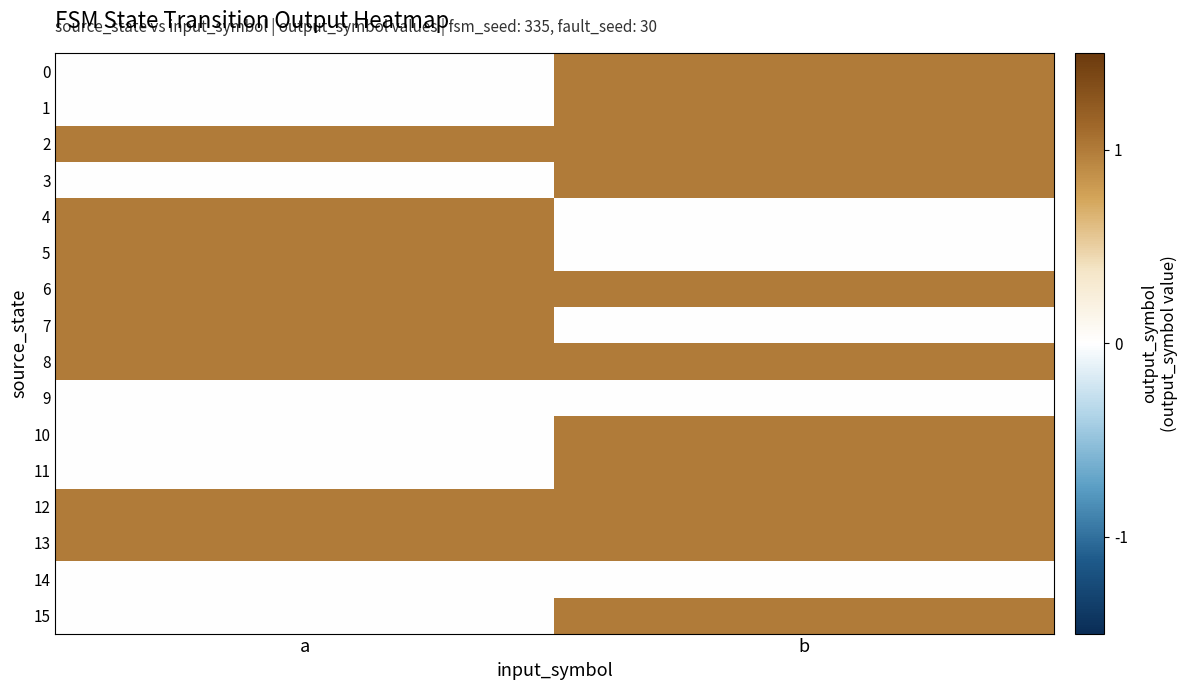

How many series are shown in this chart?

16